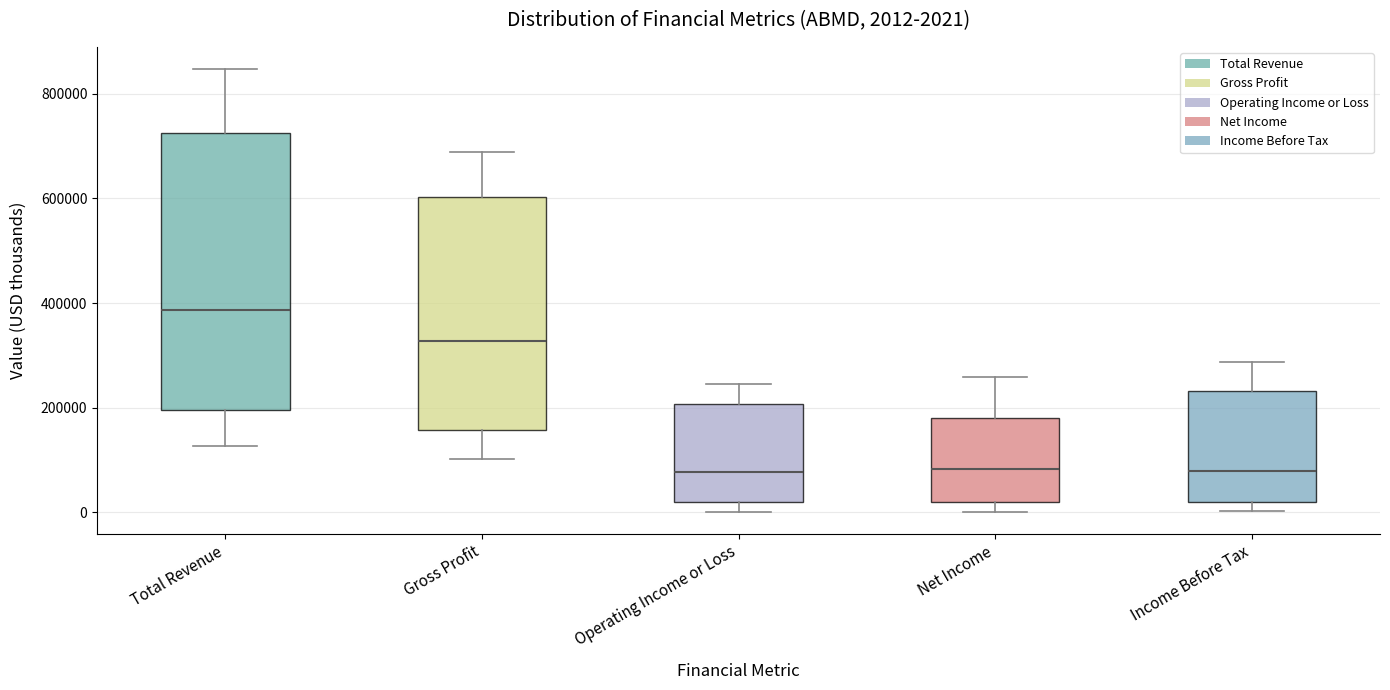

Which box's median line is the highest?

Total Revenue